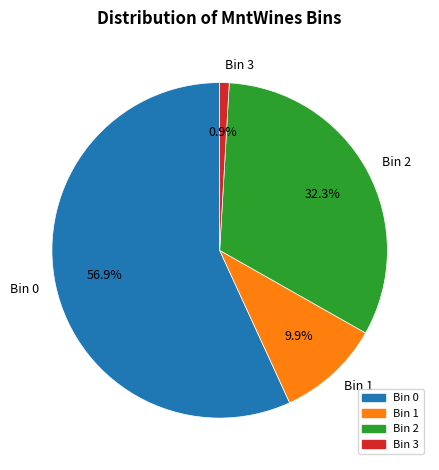

Between Bin 1 and Bin 3, which is larger?

Bin 1